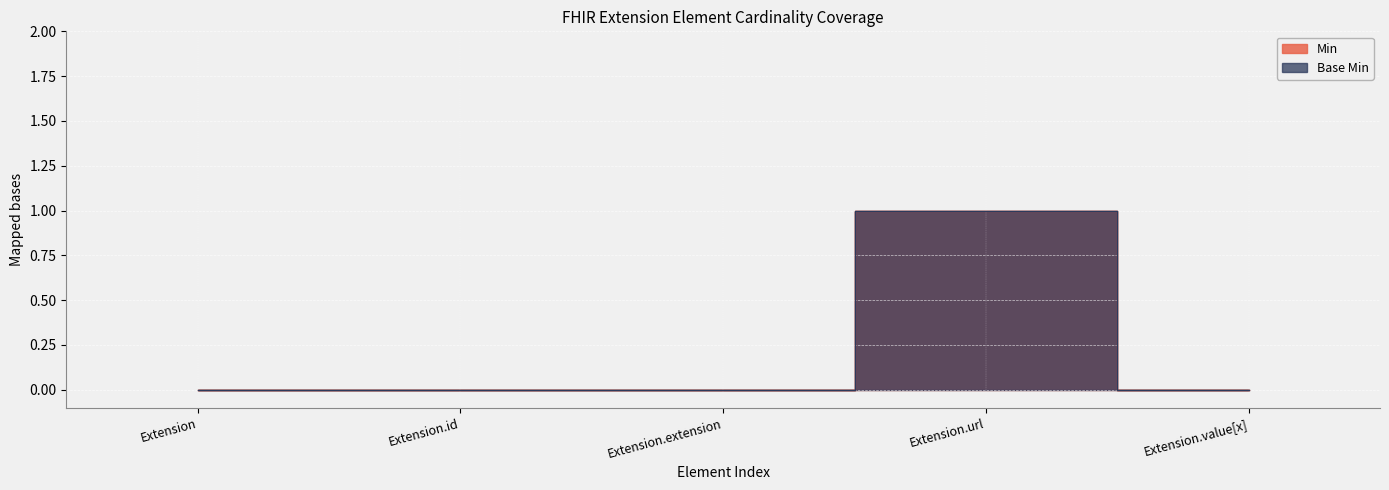

What are all the series names shown in the legend?

Min, Base Min